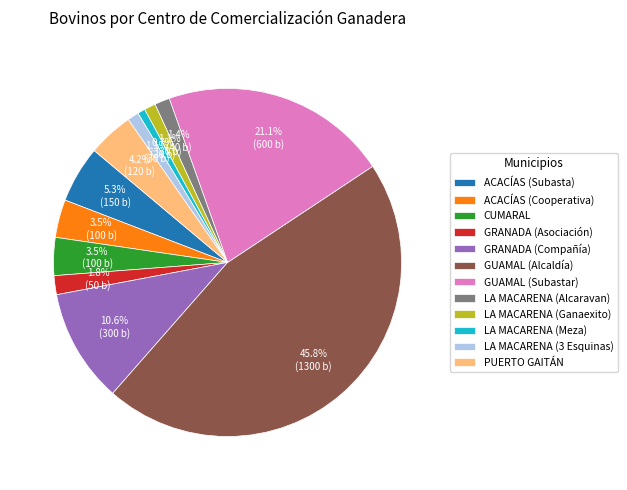

Which category has the biggest portion of the pie?

GUAMAL (Alcaldía)